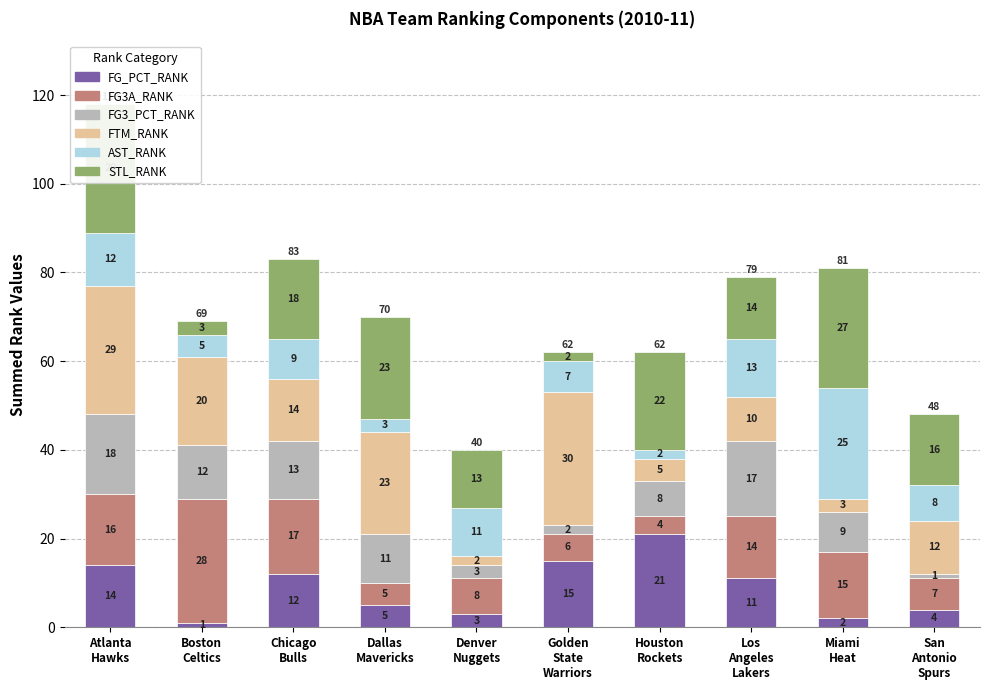

Does the chart contain any negative values?

No